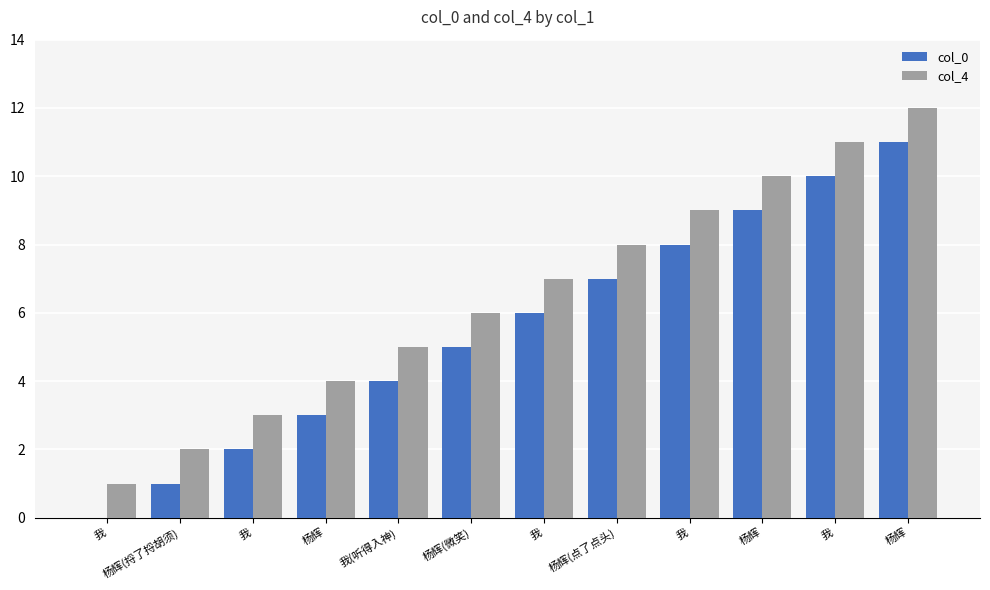

How many series are shown in this chart?

2